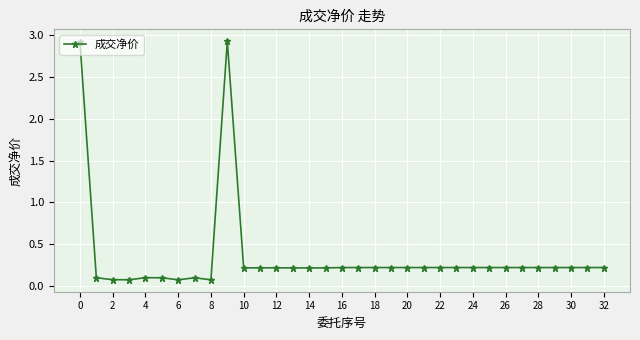

How many lines are shown in the chart?

1